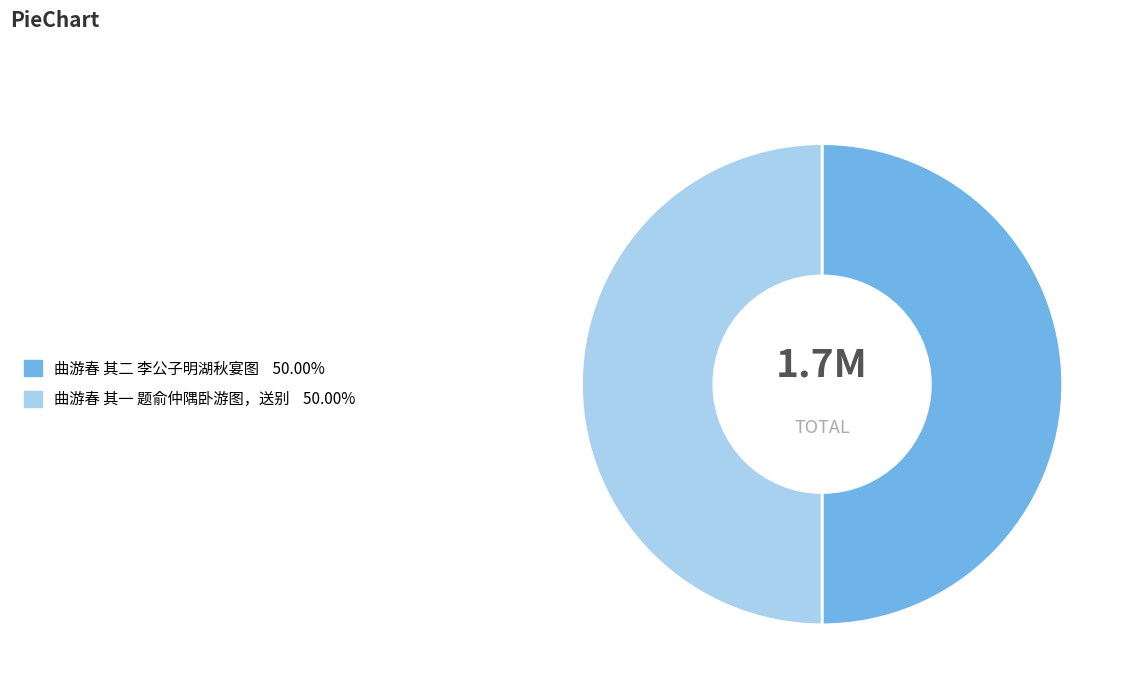

Is the sum of 曲游春 其二 李公子明湖秋宴图 and 曲游春 其一 题俞仲隅卧游图，送别 greater than half?

Yes